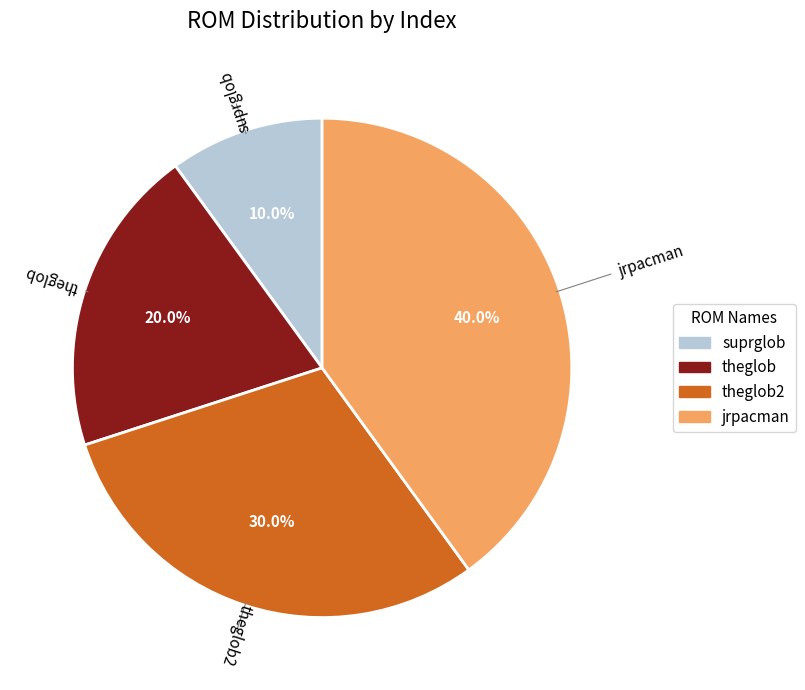

Is there a majority slice in this chart?

No